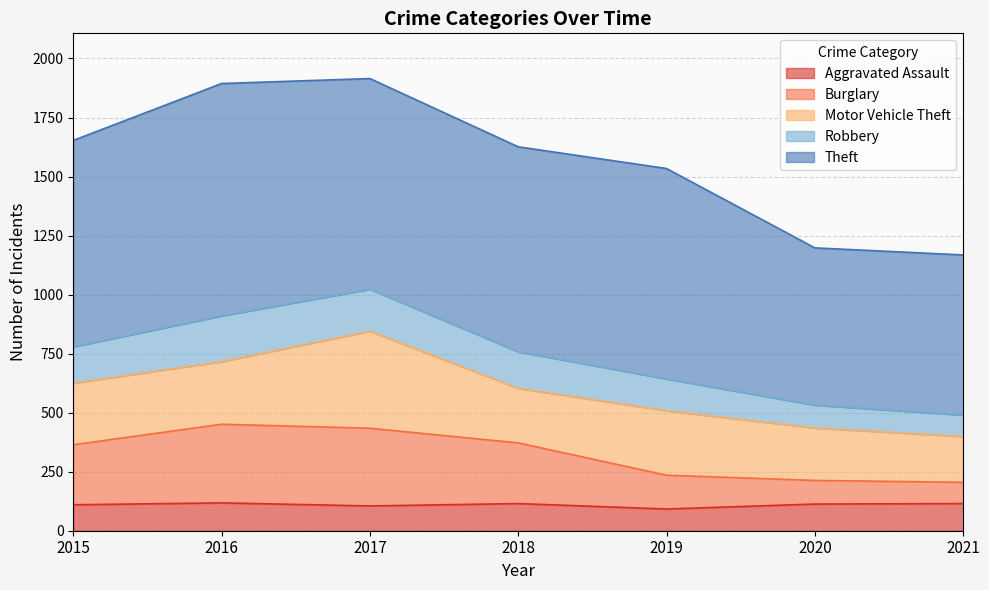

At which label does Burglary first exceed 364?

2016